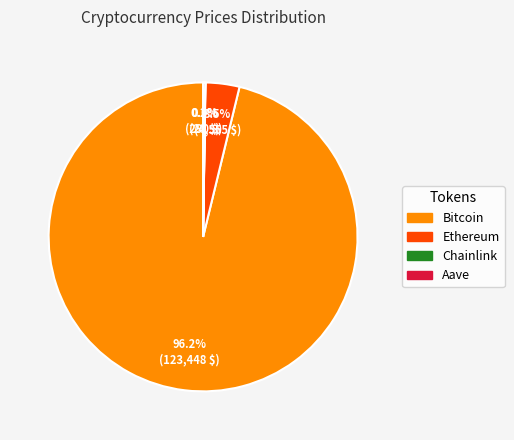

To the nearest percent, what is the difference between the largest and smallest slice percentages?

96%